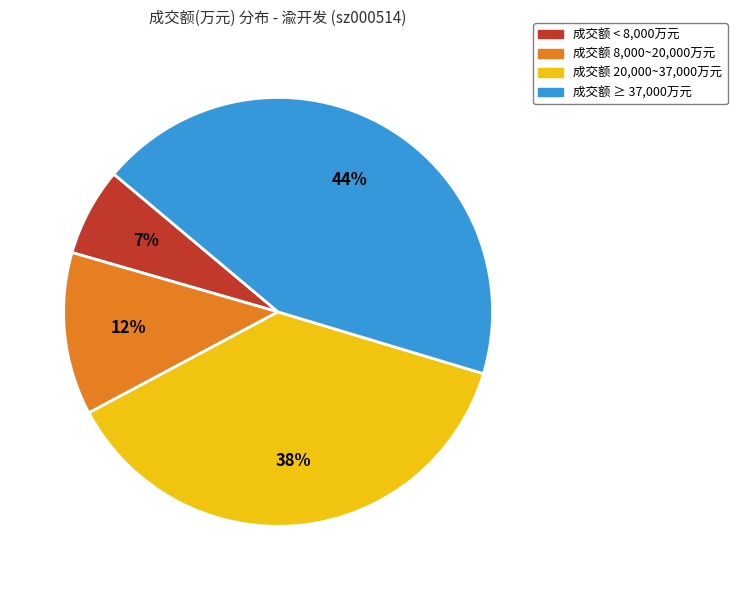

Combined, do 成交额 20,000~37,000万元 and 成交额 ≥ 37,000万元 account for over 50%?

Yes